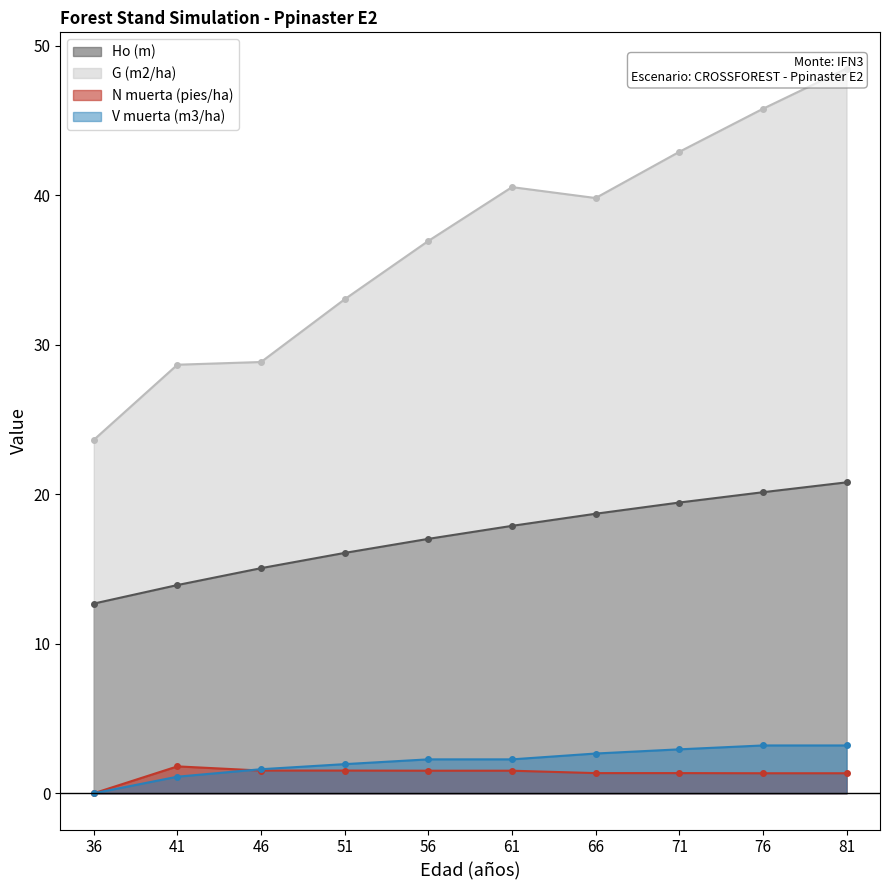

What is the value of the V muerta (m3/ha) point at the 10th from the left?

3.2